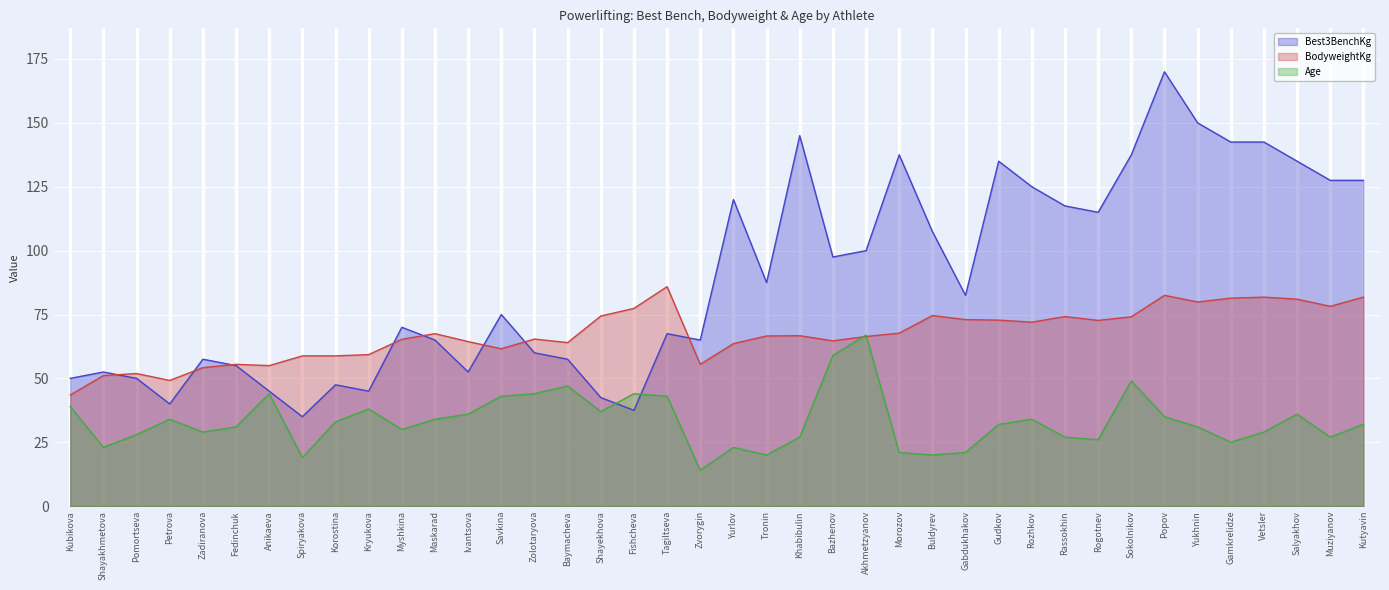

What is the sum of all Best3BenchKg values?

3572.5